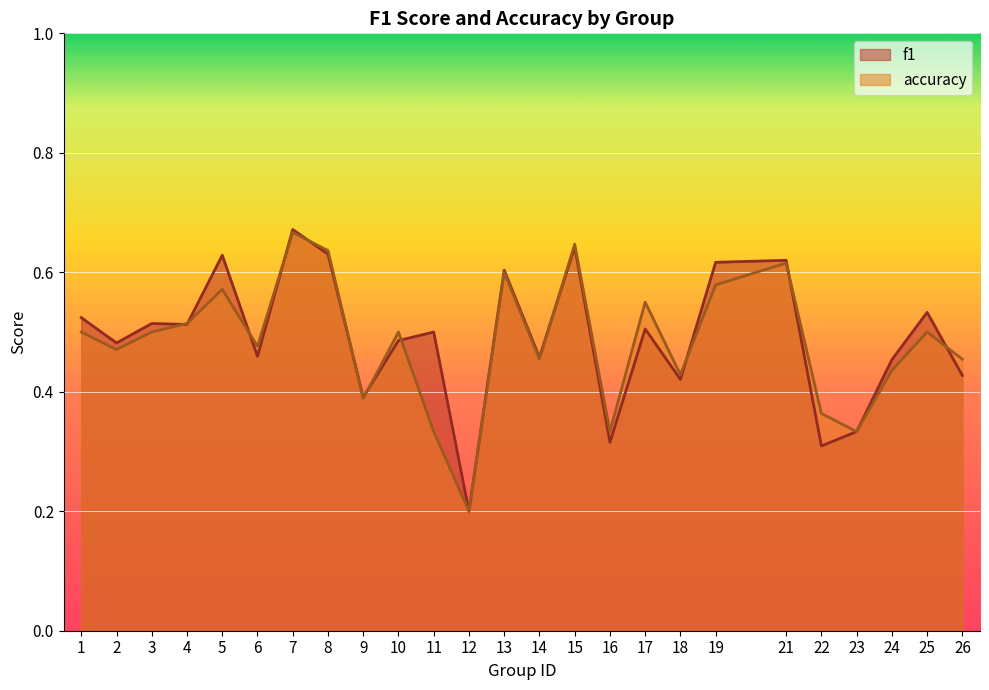

Reading right to left, transcribe all the data shown in this chart.

f1: 0.4	0.5	0.5	0.3	0.3	0.6	0.6	0.4	0.5	0.3	0.6	0.5	0.6	0.2	0.5	0.5	0.4	0.6	0.7	0.5	0.6	0.5	0.5	0.5	0.5
accuracy: 0.5	0.5	0.4	0.3	0.4	0.6	0.6	0.4	0.6	0.3	0.6	0.5	0.6	0.2	0.3	0.5	0.4	0.6	0.7	0.5	0.6	0.5	0.5	0.5	0.5